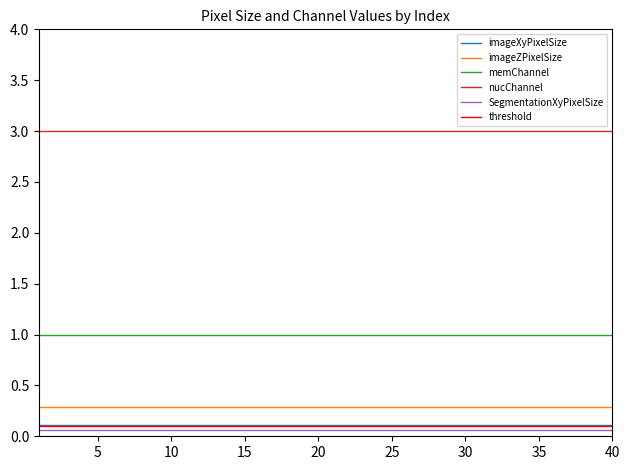

True or false: nucChannel has a value of 1.5 at 24.

False